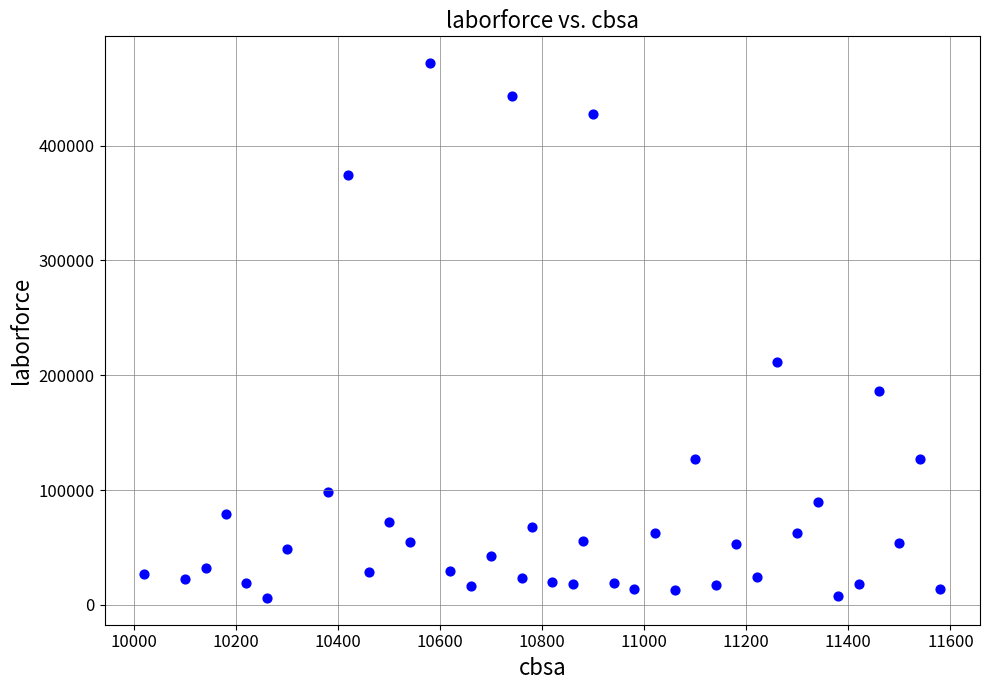

What is the range of X values (max minus min)?

1560